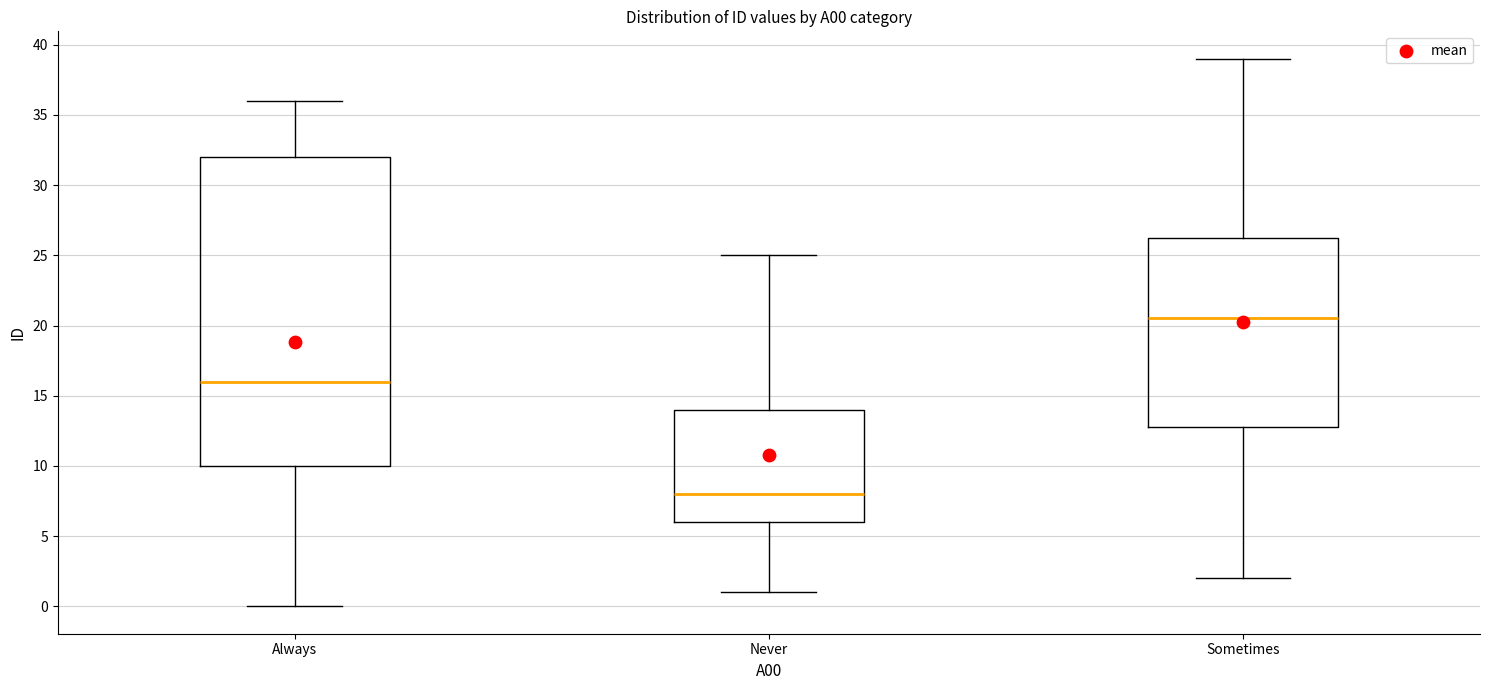

Which box's median line is the lowest?

Never